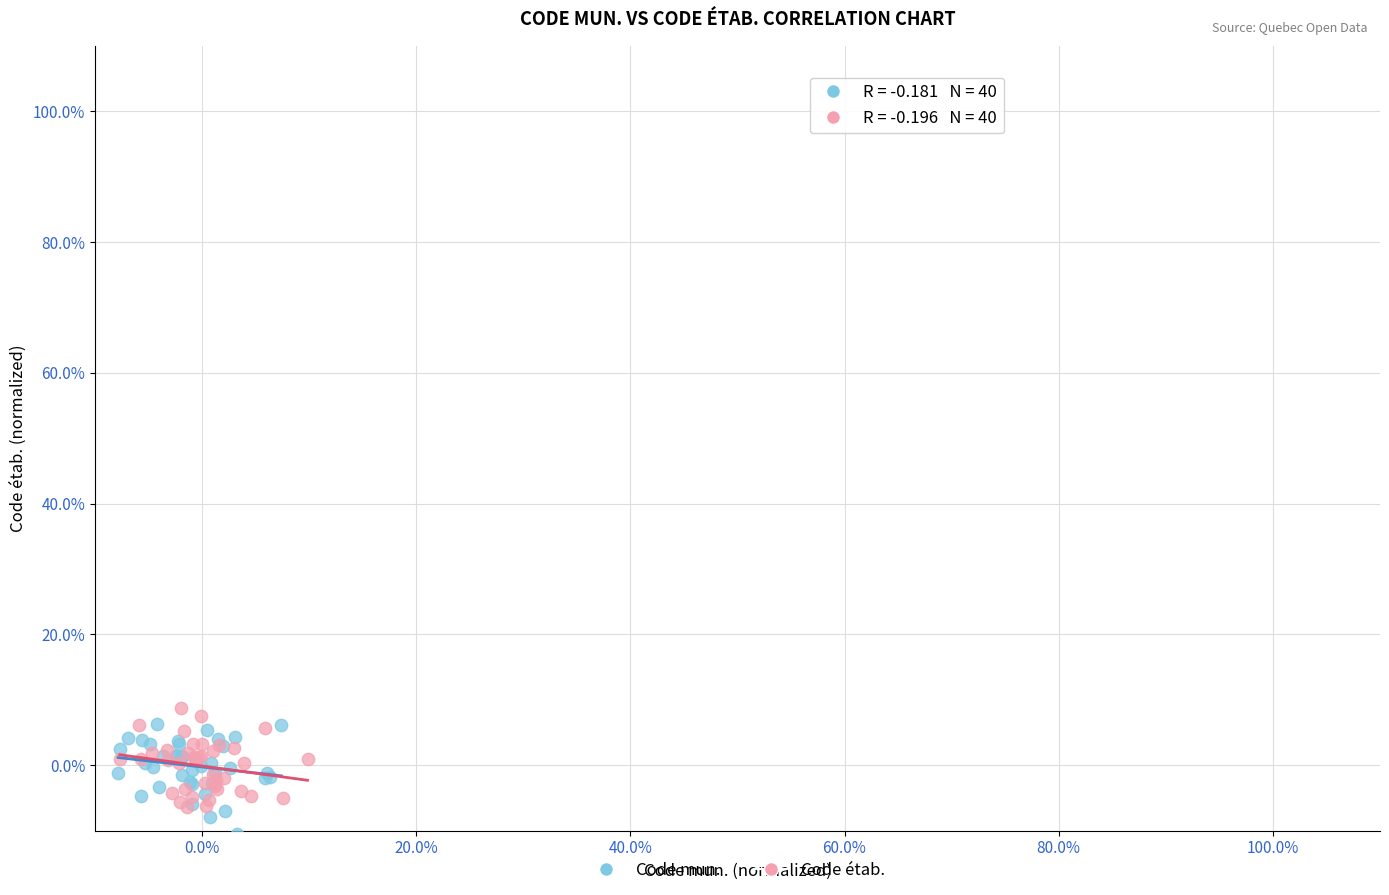

What are all the series names shown in the legend?

Code mun., Code étab.